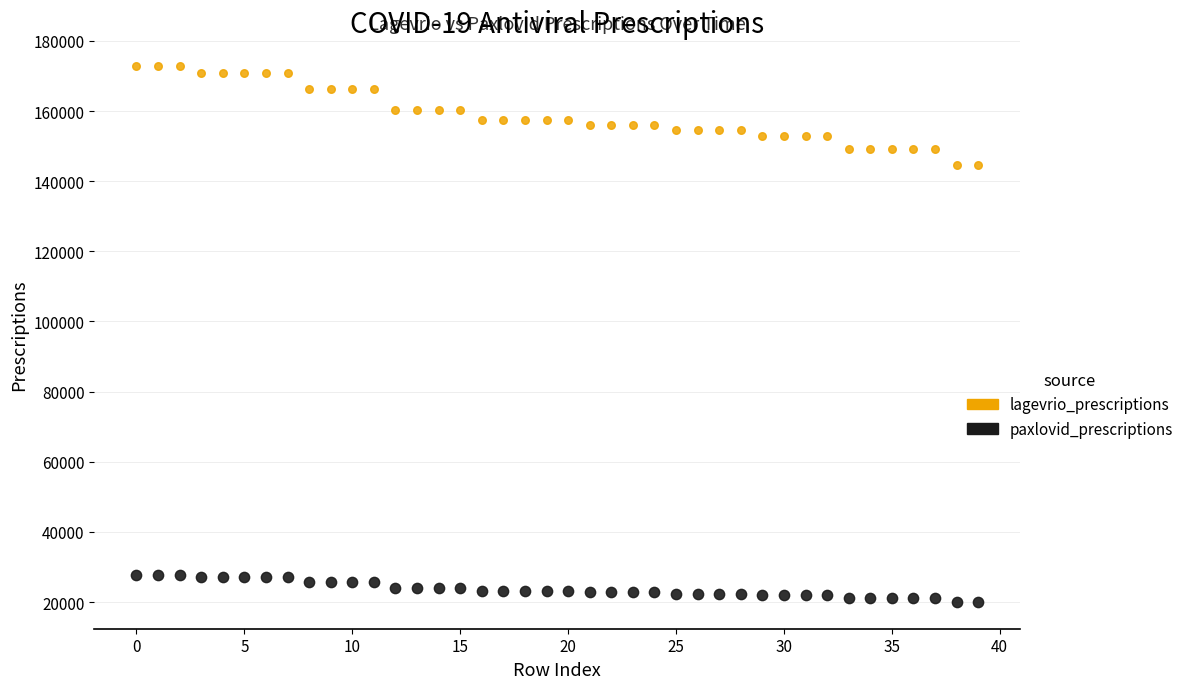

What are all the series names shown in the legend?

lagevrio_prescriptions, paxlovid_prescriptions